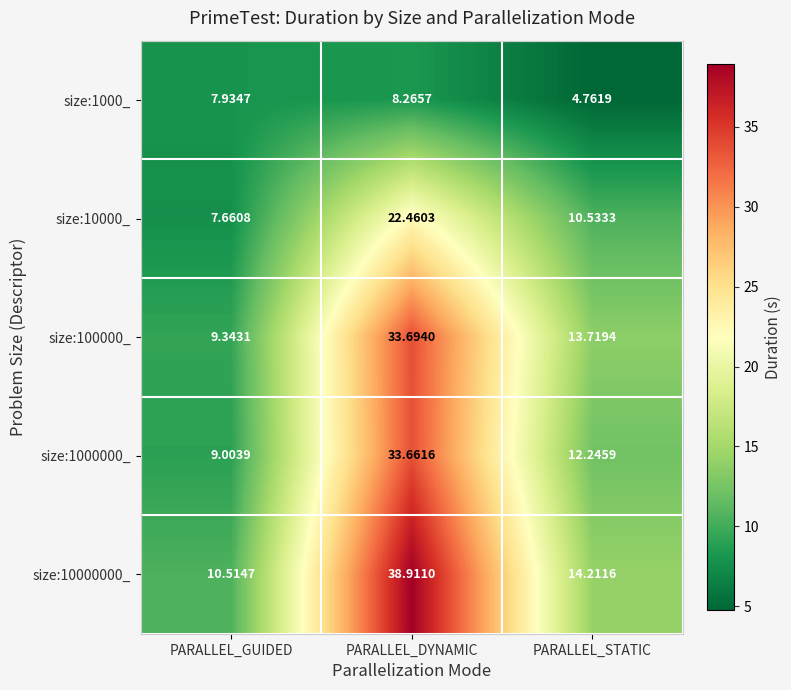

Which category has the lowest value in the size:1000_ series?

PARALLEL_STATIC